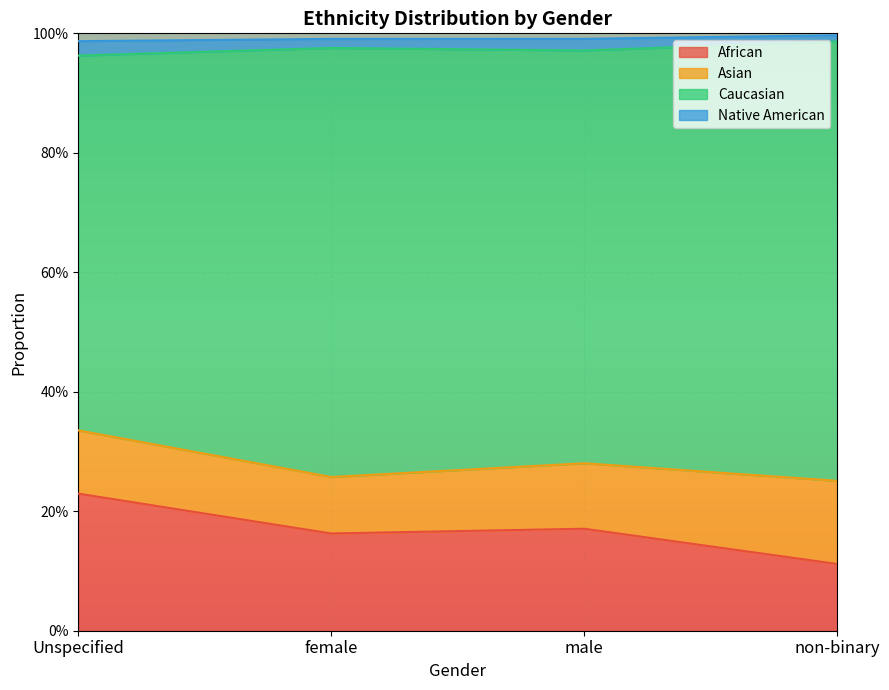

What is the label of the 3rd point from the left?

male